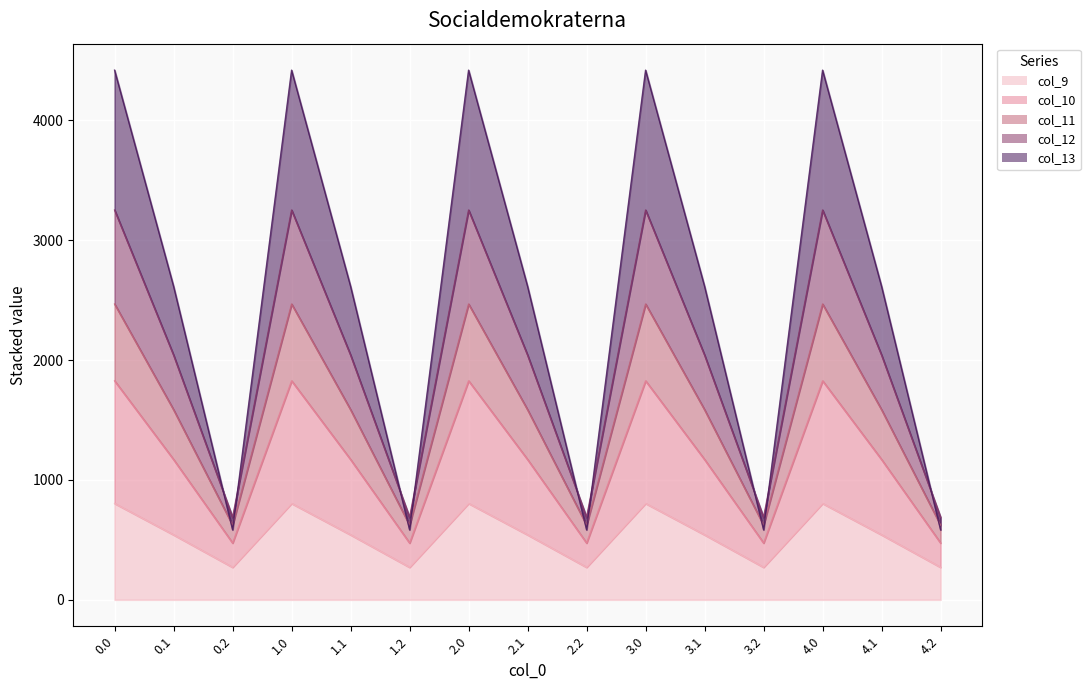

What position from the left is 4.0?

13